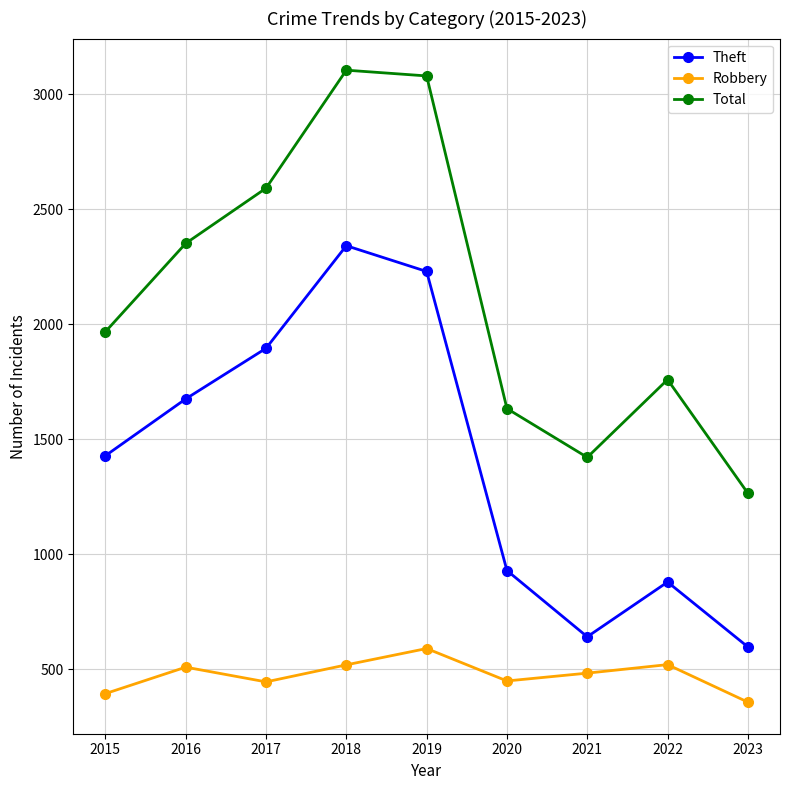

Is the value of Total at 2018 greater than the value of Theft at 2021?

Yes